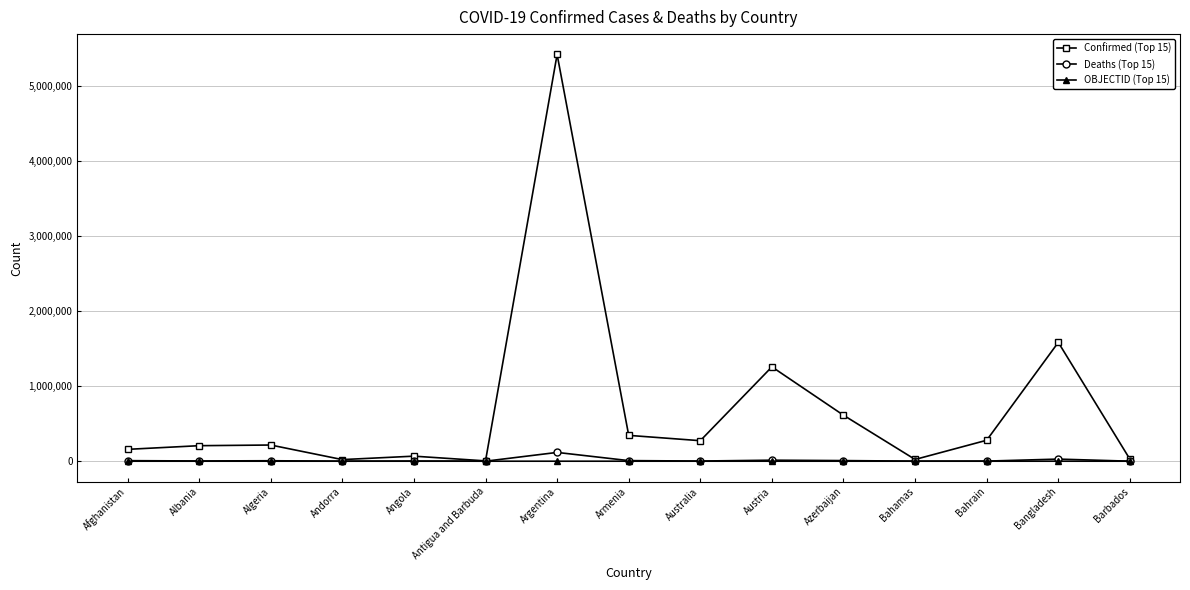

The Confirmed (Top 15) series shows 157841 at Afghanistan. True or false?

True